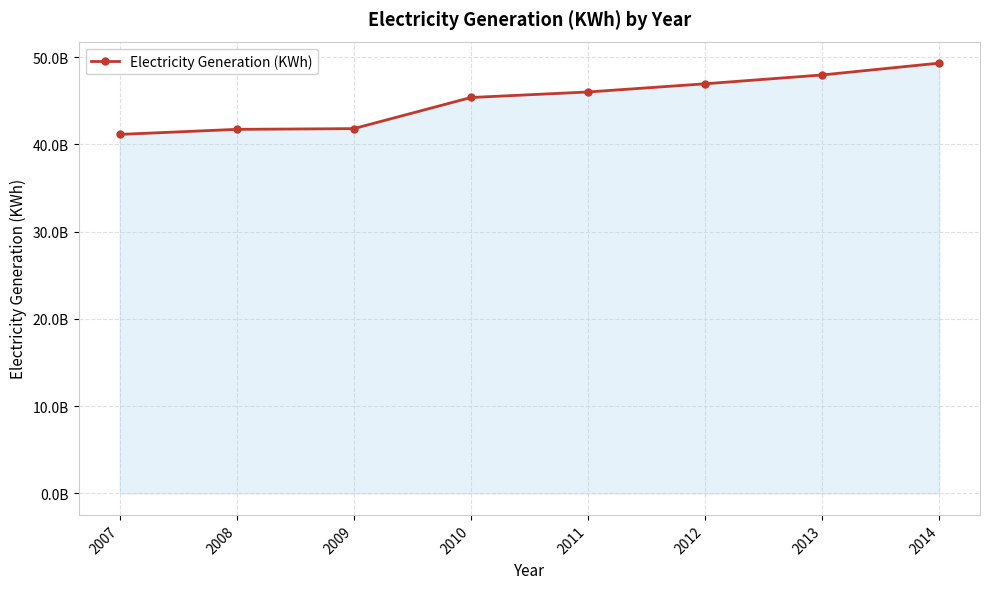

Which has a higher value, 2010 or 2008?

2010